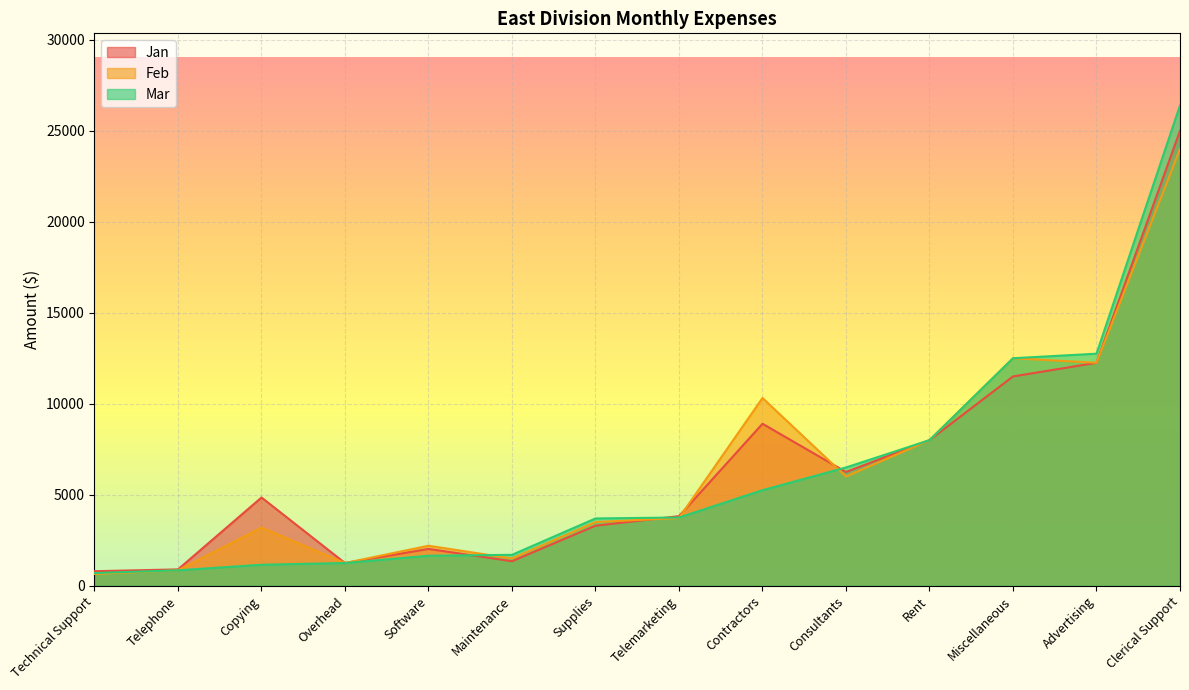

How many series are shown in this chart?

3